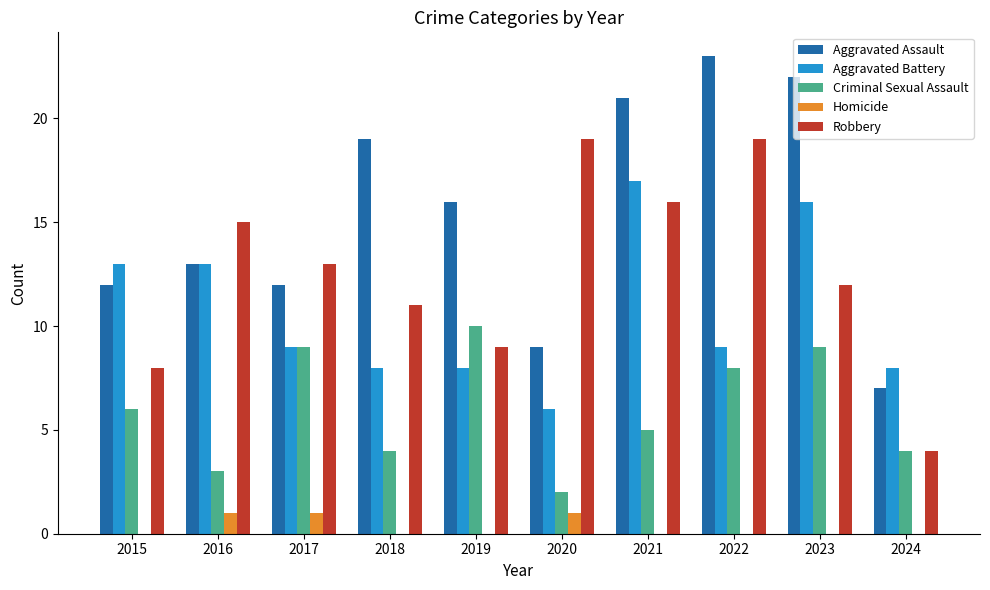

Is it true that Robbery equals 8 at 2015?

True